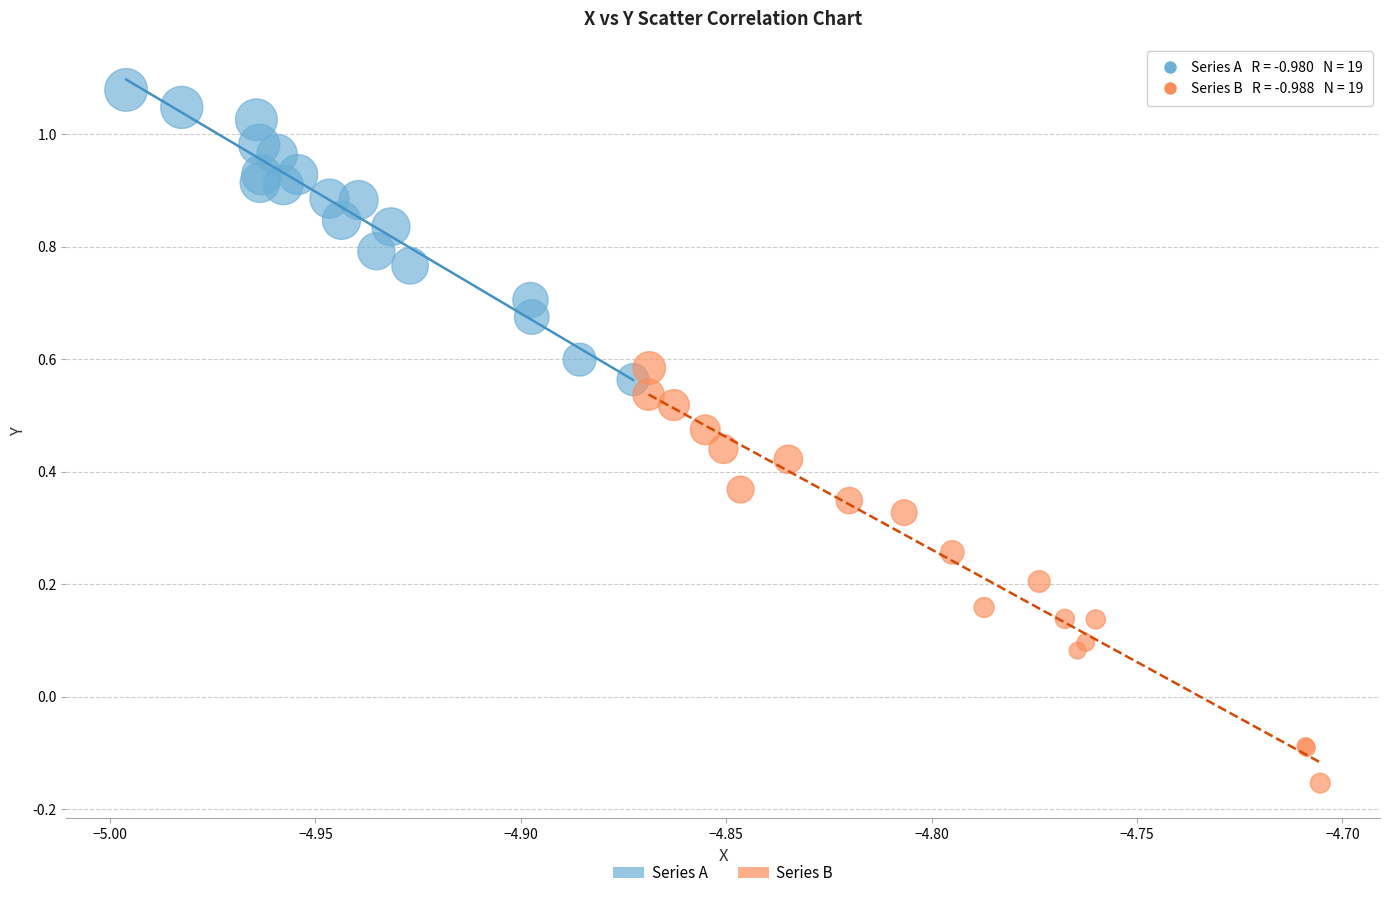

Which series has the largest Y range (max minus min)?

Series B